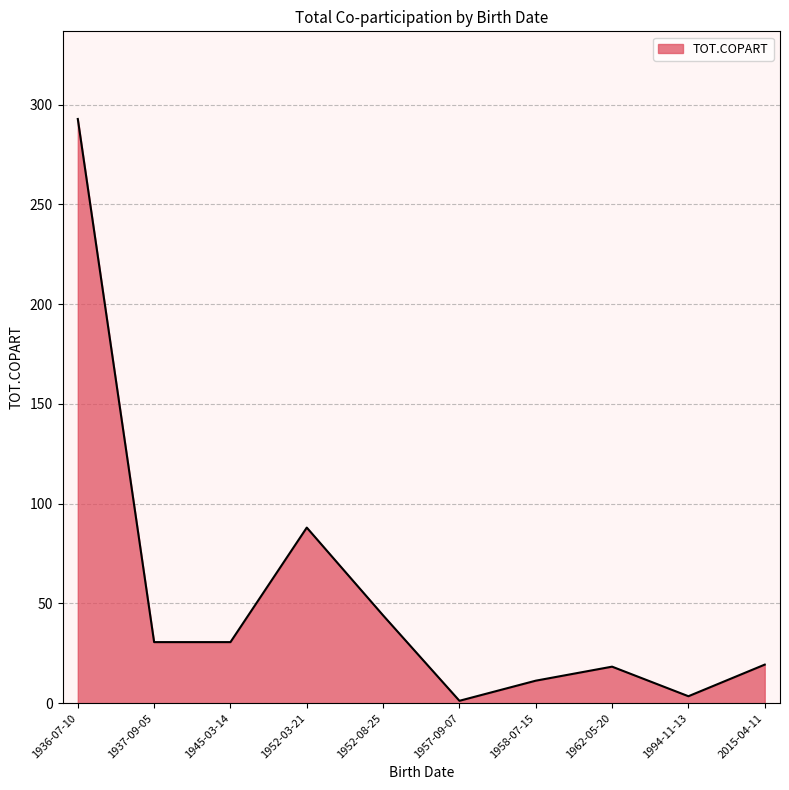

True or false: there are more than 1 points higher than both neighbors.

True